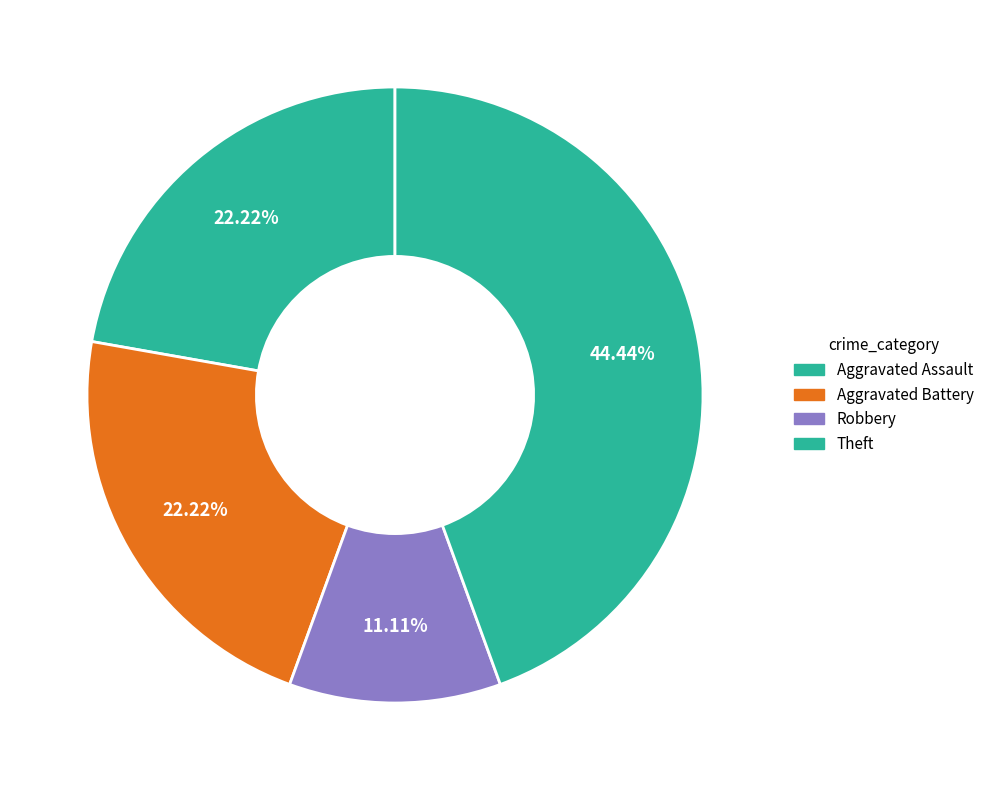

How many slices are in this pie chart?

4